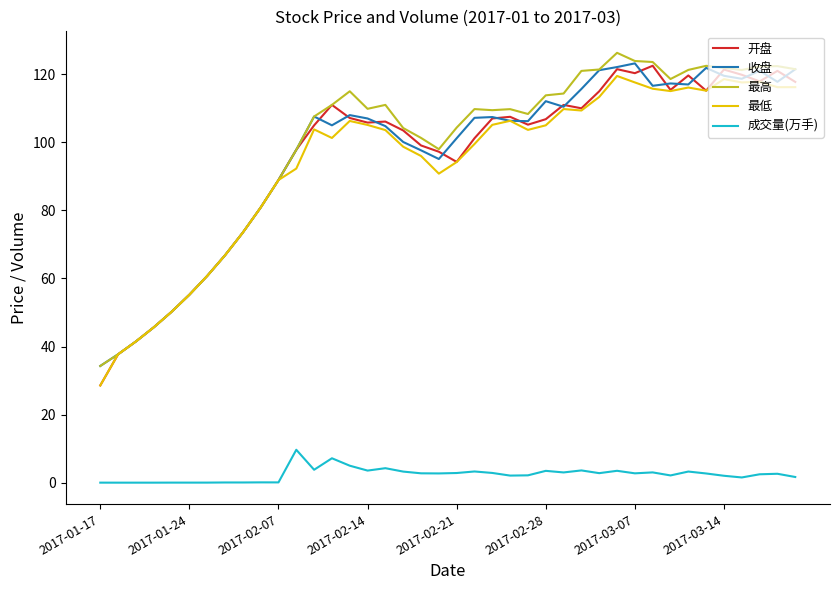

Which series has the widest spread of values?

开盘